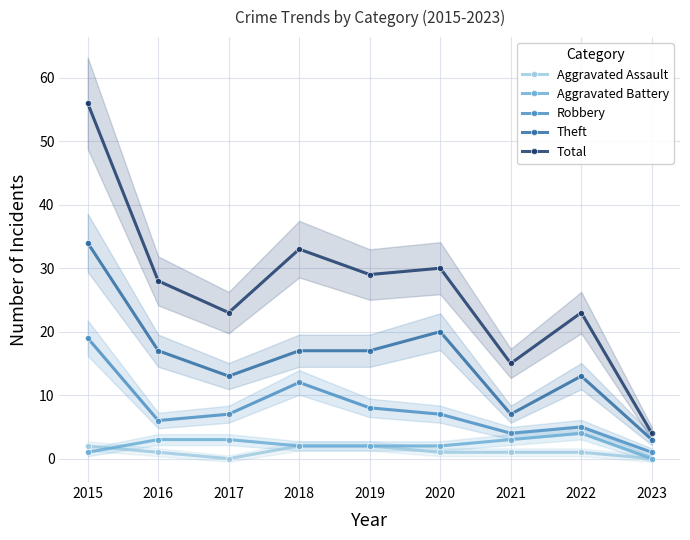

What is the spread (max minus min) of values at 2019?

27